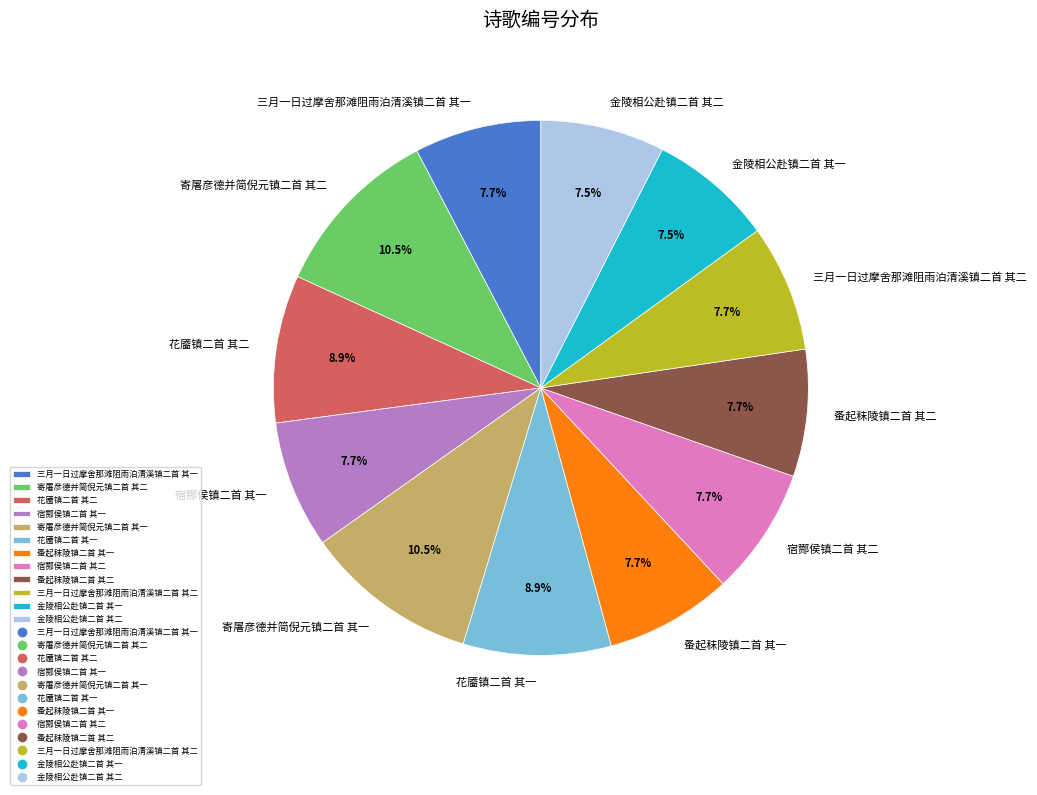

True or false: 花靥镇二首 其一 accounts for 1% of the total.

False